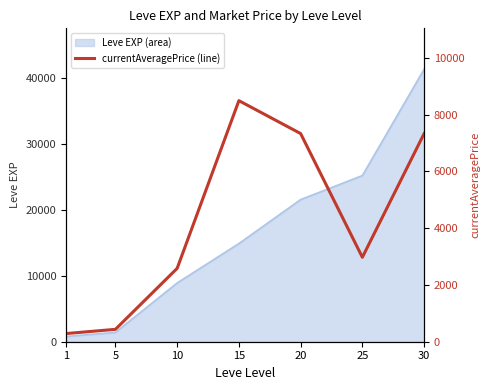

What is the value of the 1st point from the left?

287.2